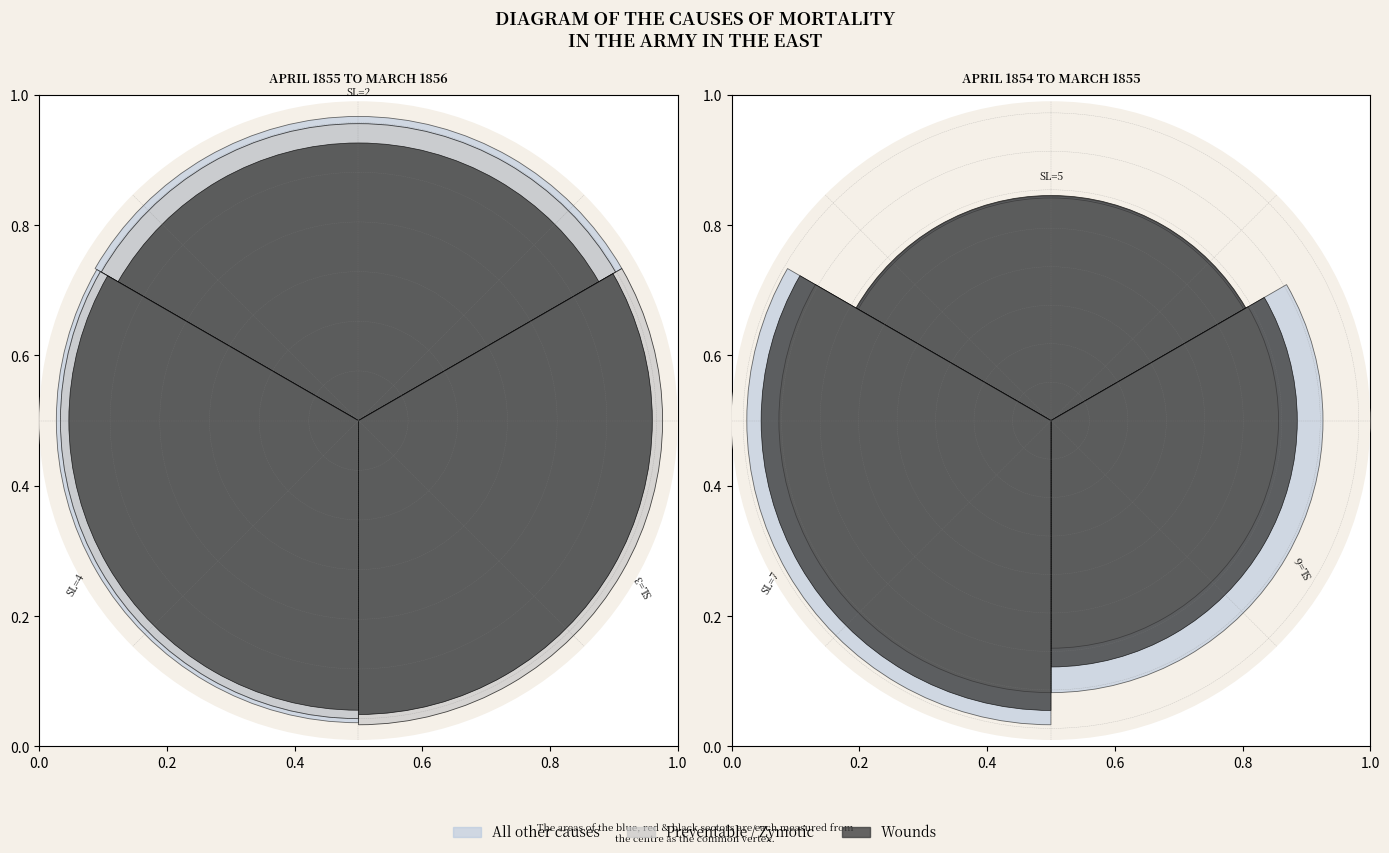

To the nearest percent, what portion does 3 represent?

15%